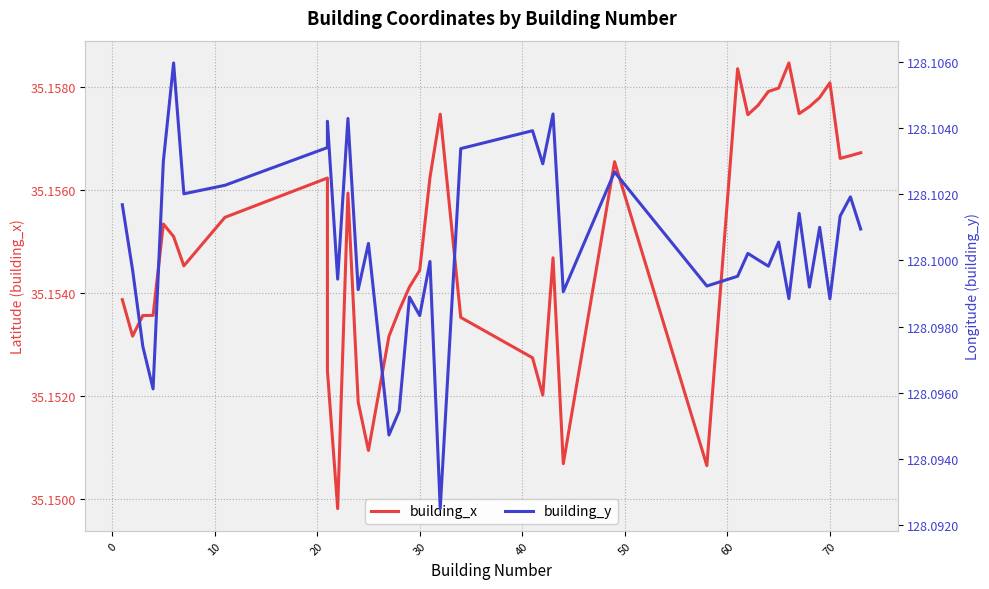

True or false: building_y and building_x cross at least once.

False